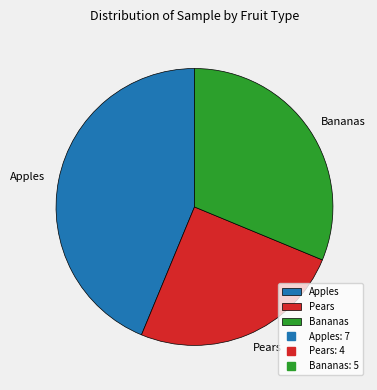

Do Bananas and Pears together represent more than half of the pie?

Yes